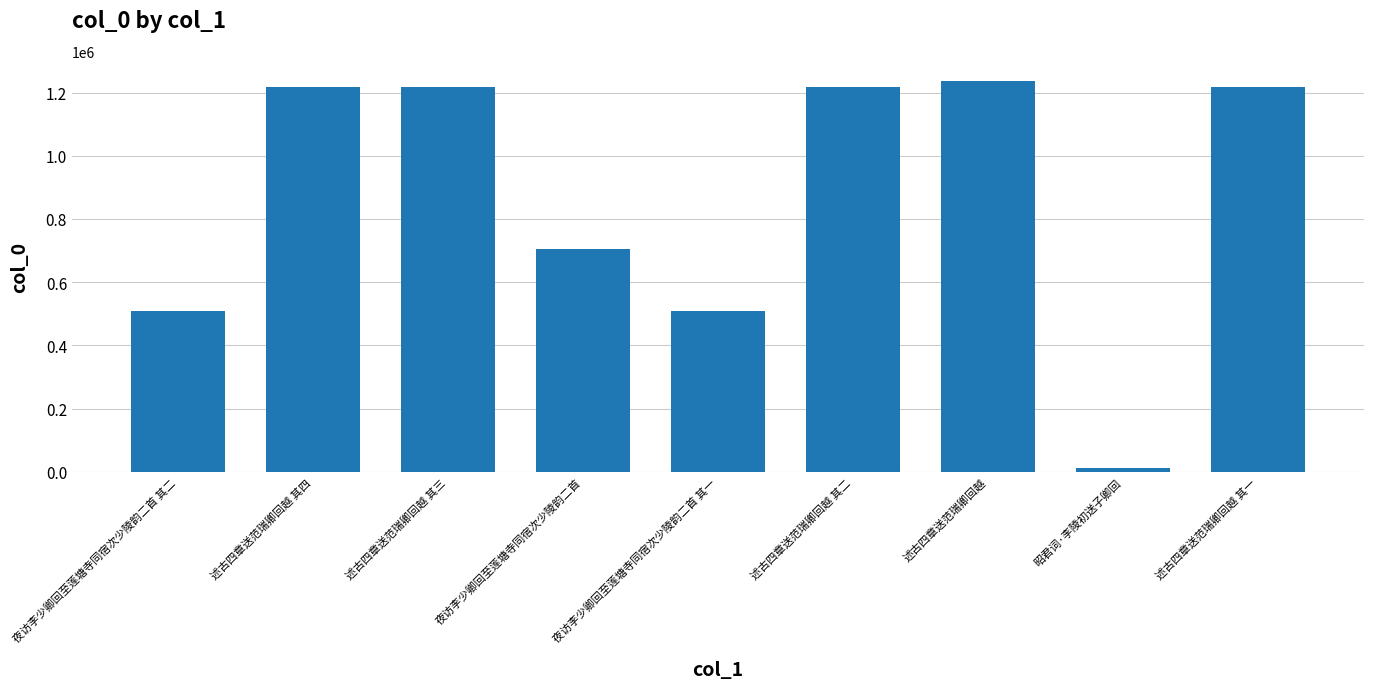

What is the change in value from 述古四章送范瑞卿回越 其四 to 述古四章送范瑞卿回越?

+17567